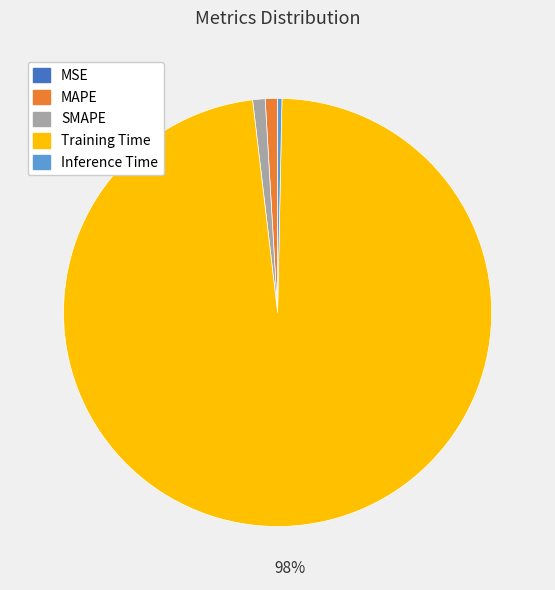

Combined, do Training Time and MAPE account for over 50%?

Yes